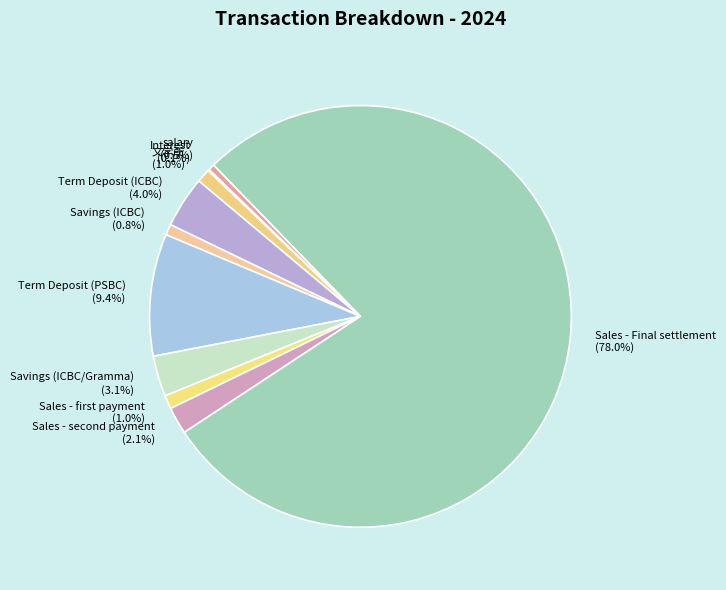

What percentage is the Savings (ICBC) slice, to the nearest percent?

1%